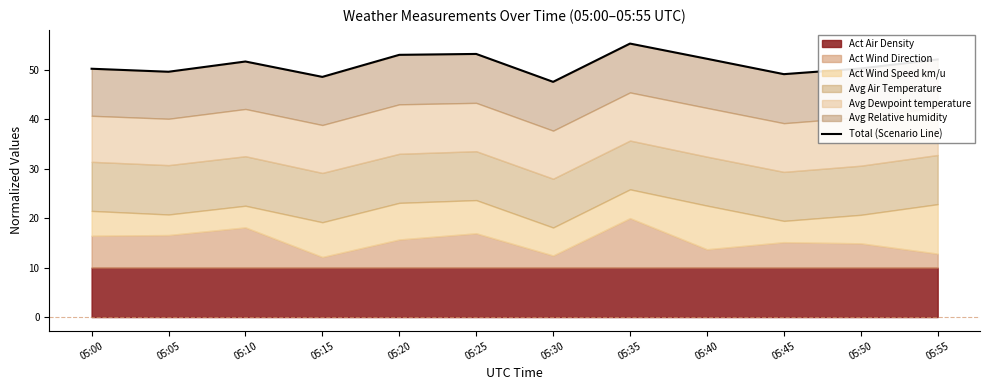

Does the chart display data point markers on the line(s)?

No